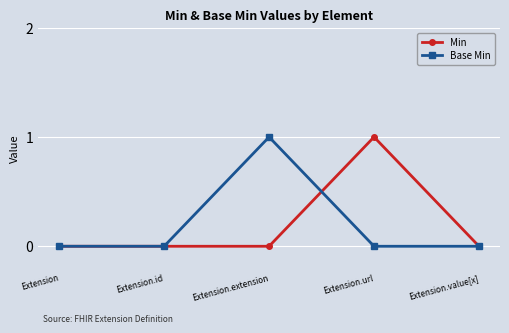

Between Extension.extension and Extension.value[x], which series saw the biggest shift?

Base Min